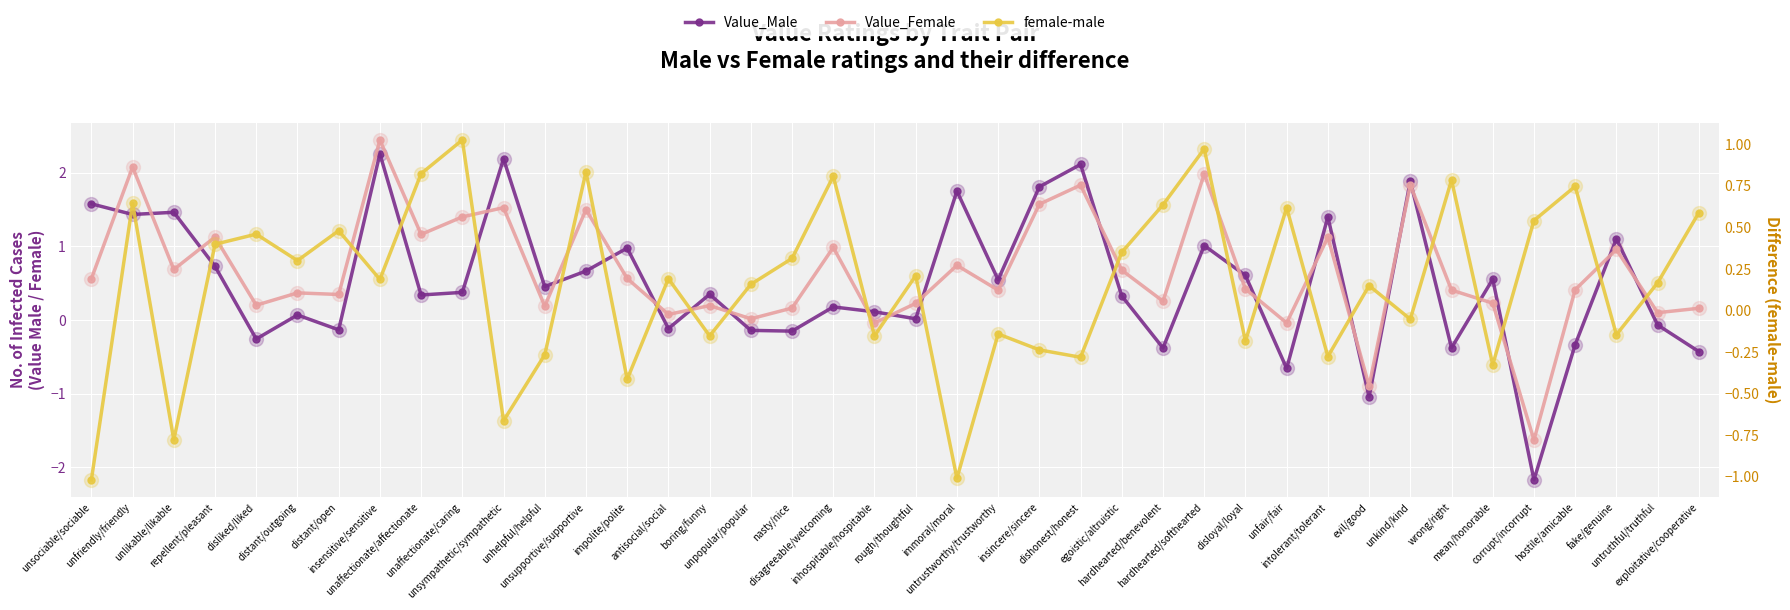

What is the highest value of the Value_Male series?

2.3